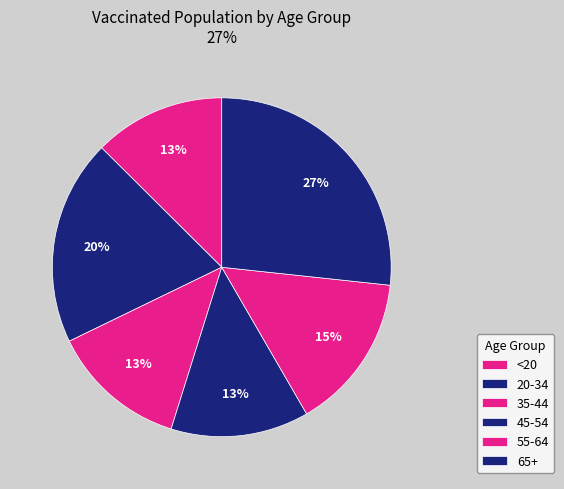

How many segments does this pie chart have?

6